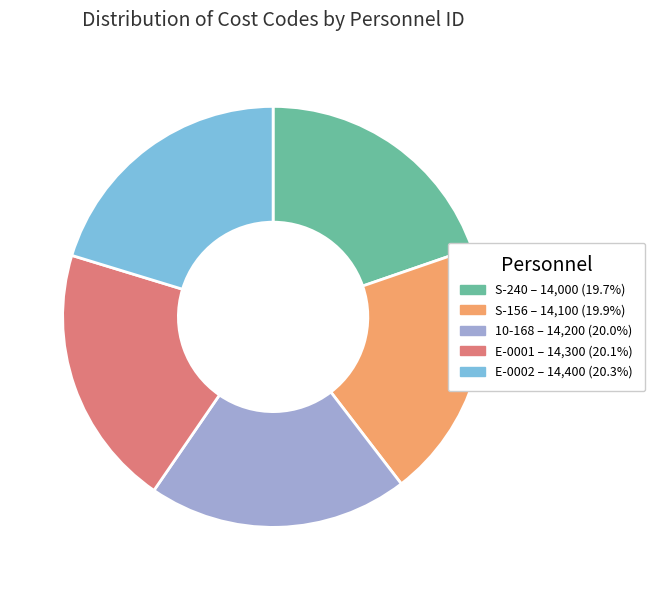

True or false: E-0002 accounts for 20% of the total.

True